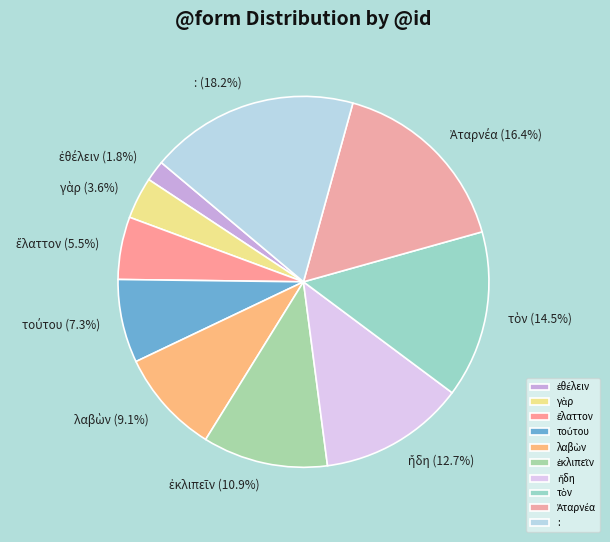

Is there any slice that represents more than half of the pie?

No